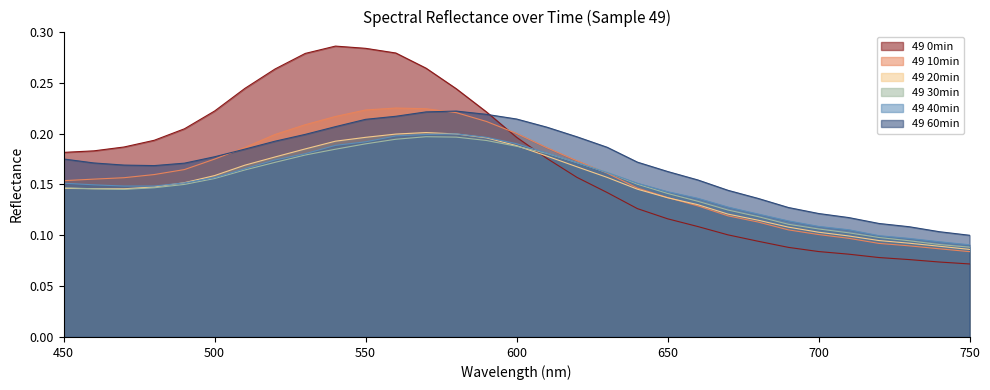

At which label does 49 40min reach its minimum?

750